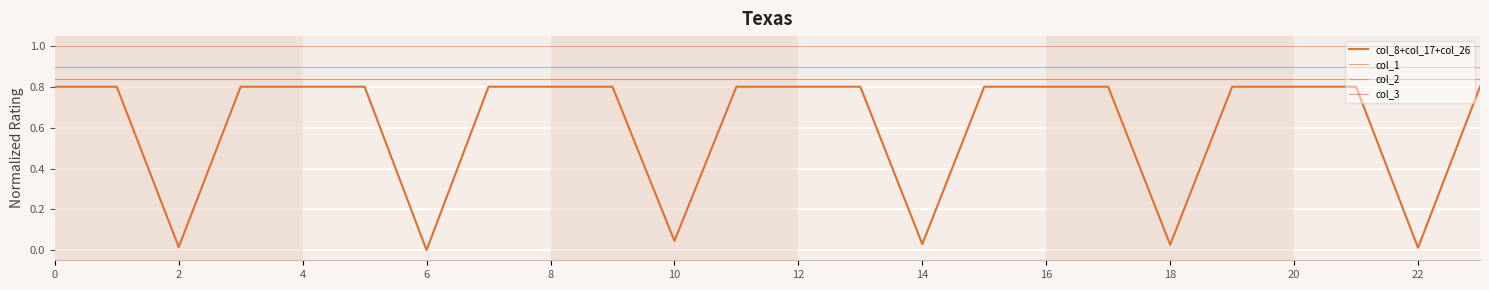

True or false: col_3 and col_8+col_17+col_26 intersect in this chart.

False